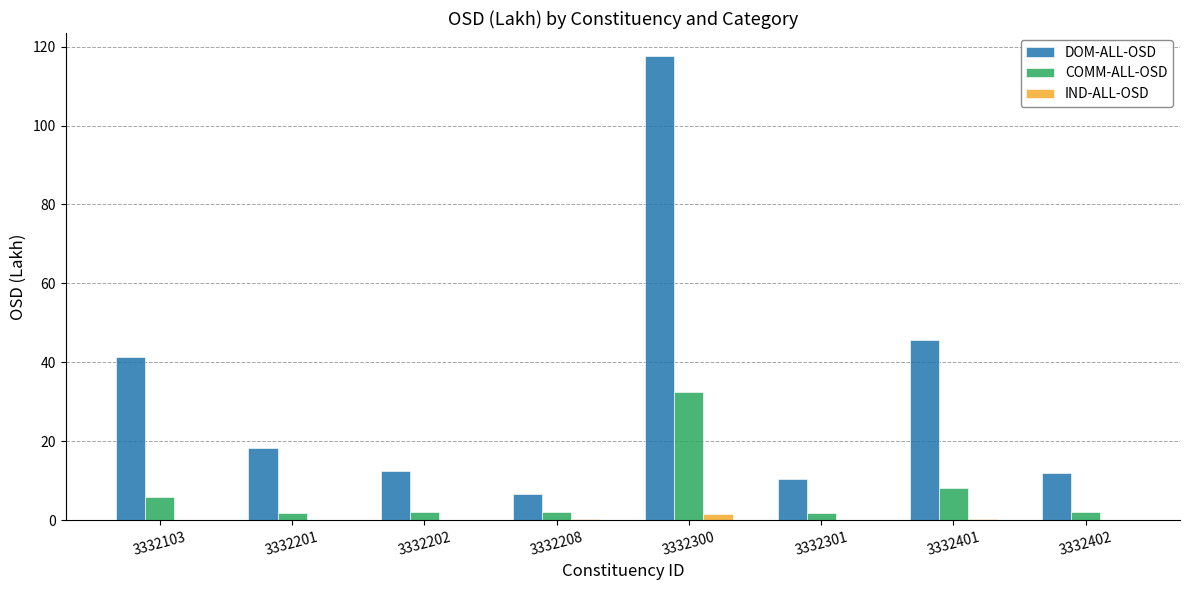

The IND-ALL-OSD series shows 0.3 at 3332401. True or false?

True